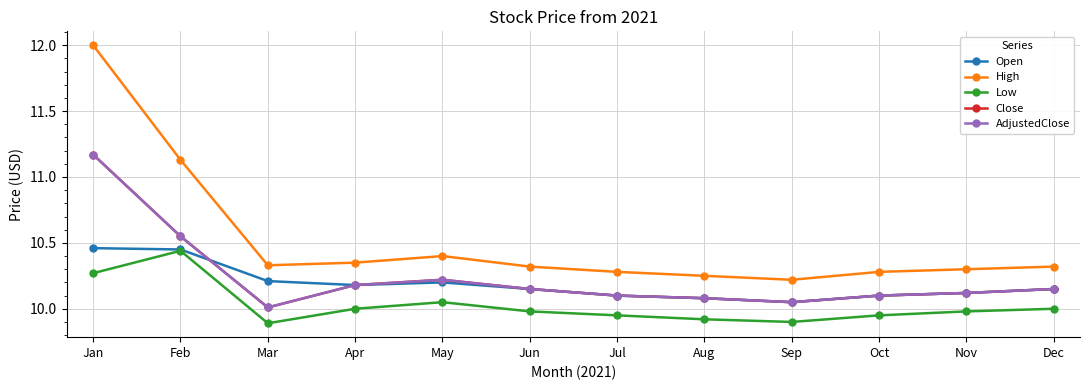

Which series changed the most between Apr and Dec?

Open